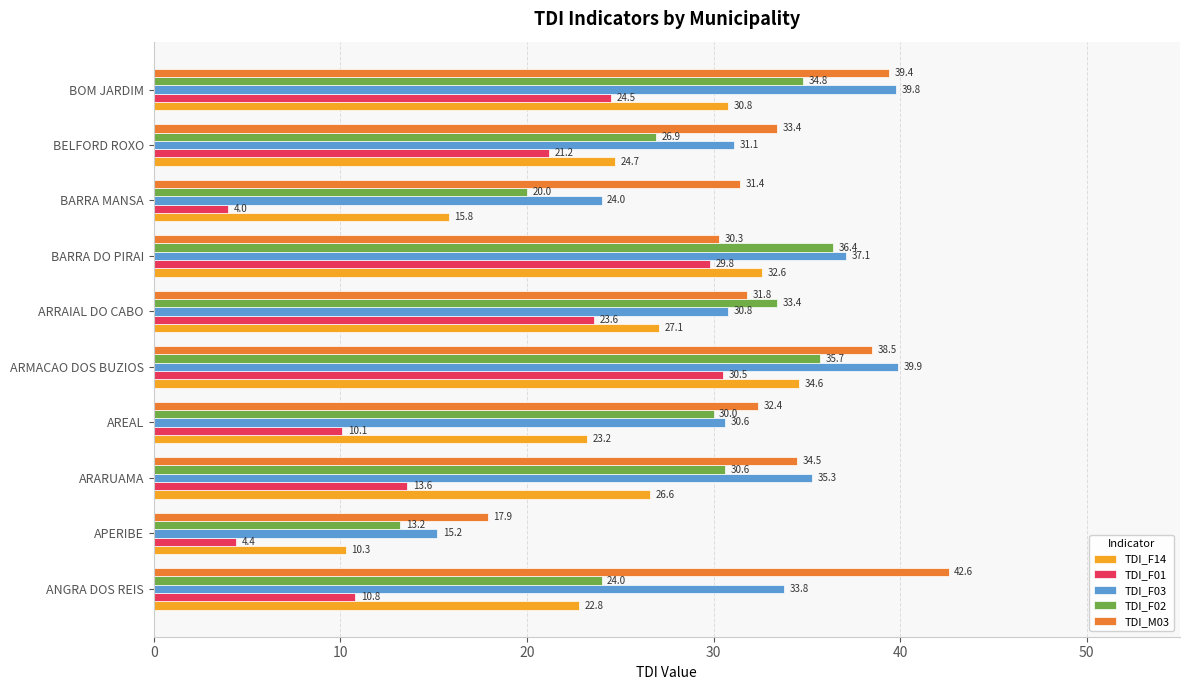

At how many categories does at least one series exceed 14?

10